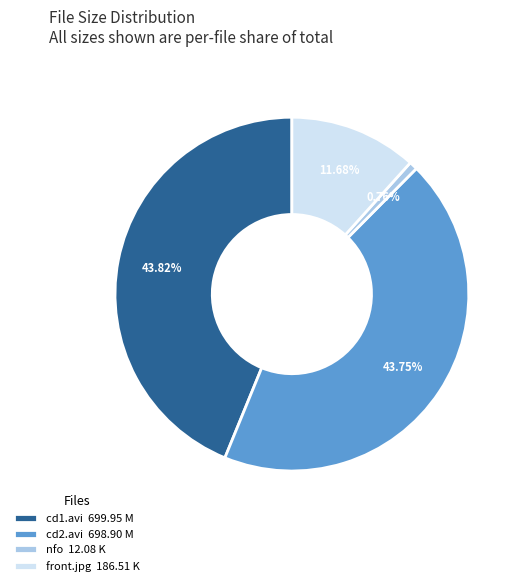

Does any single category account for the majority?

No